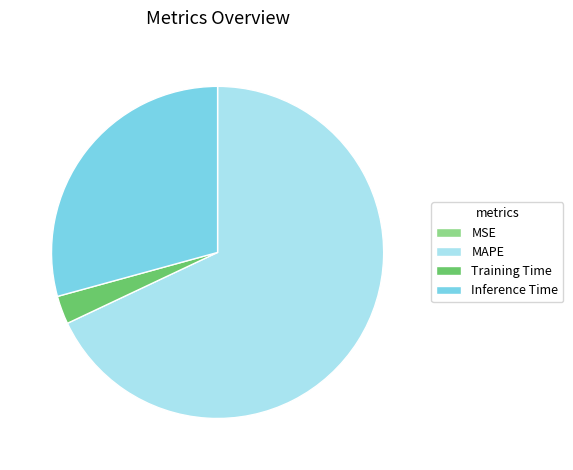

Which category accounts for the majority?

MAPE